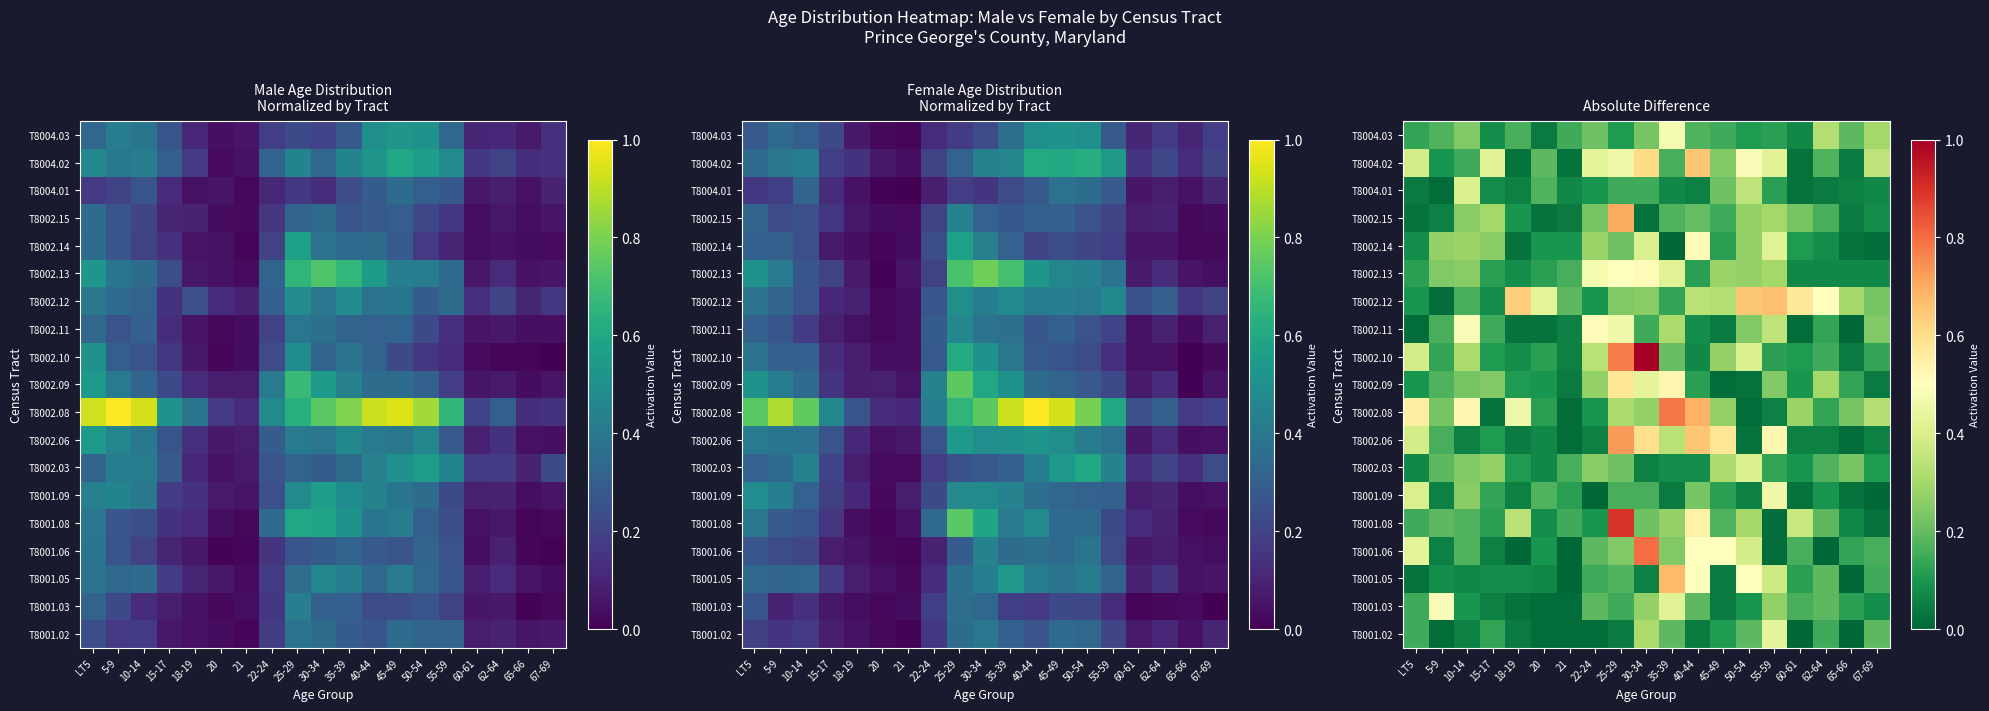

Which category has the highest value across all series?

30-34